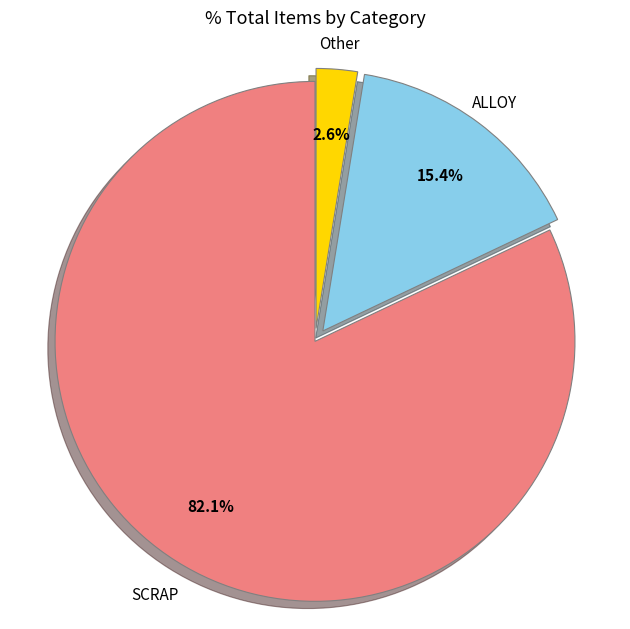

Does any single category account for the majority?

Yes